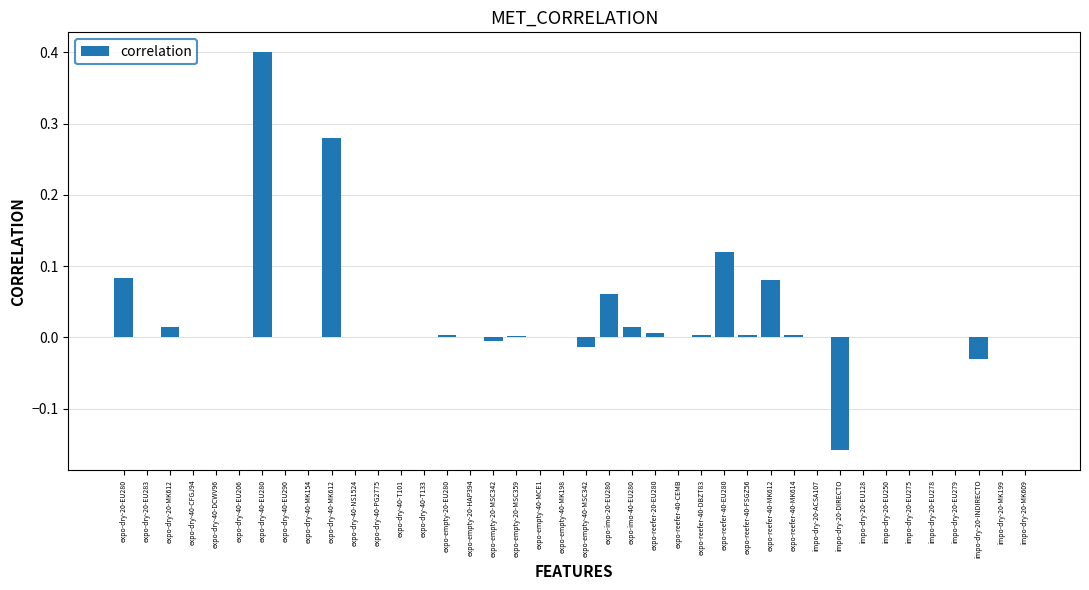

What is the sum of all values?

0.9